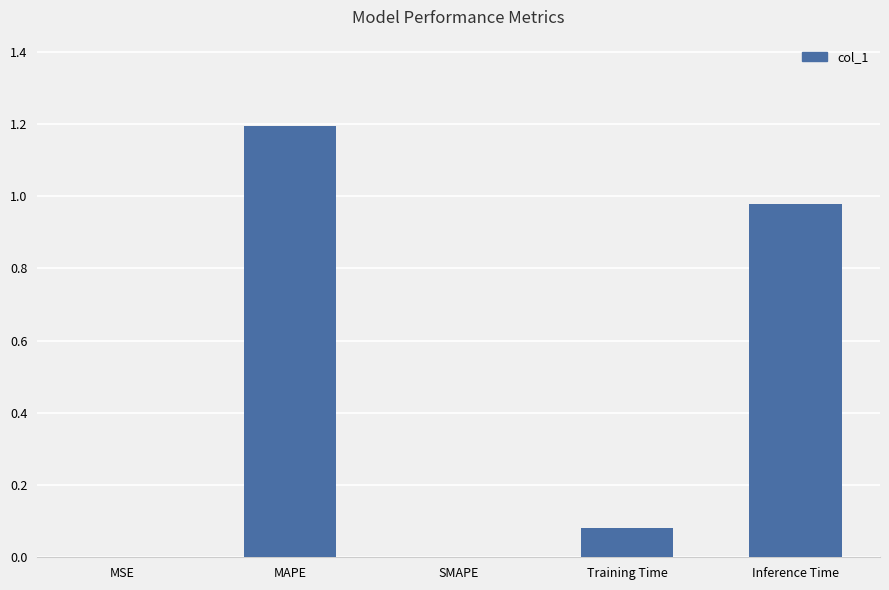

What is the change in value from Training Time to Inference Time?

+0.9